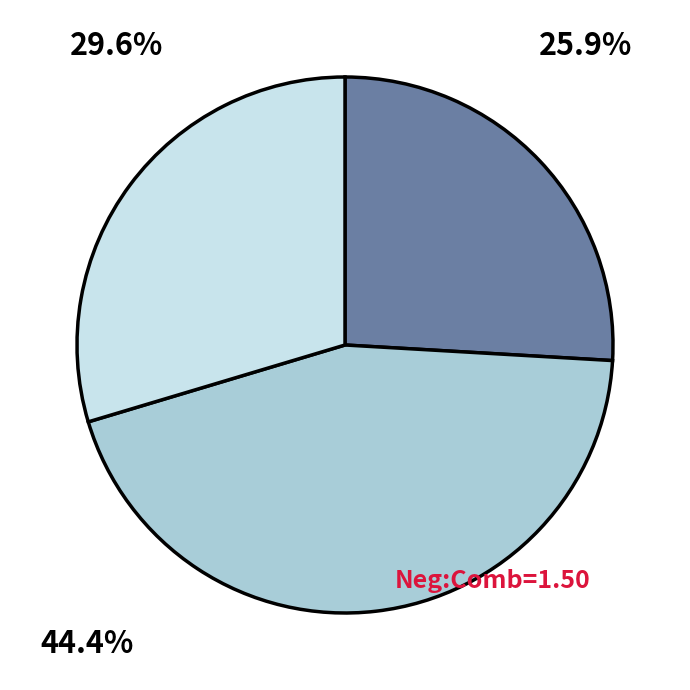

Is there a majority slice in this chart?

No